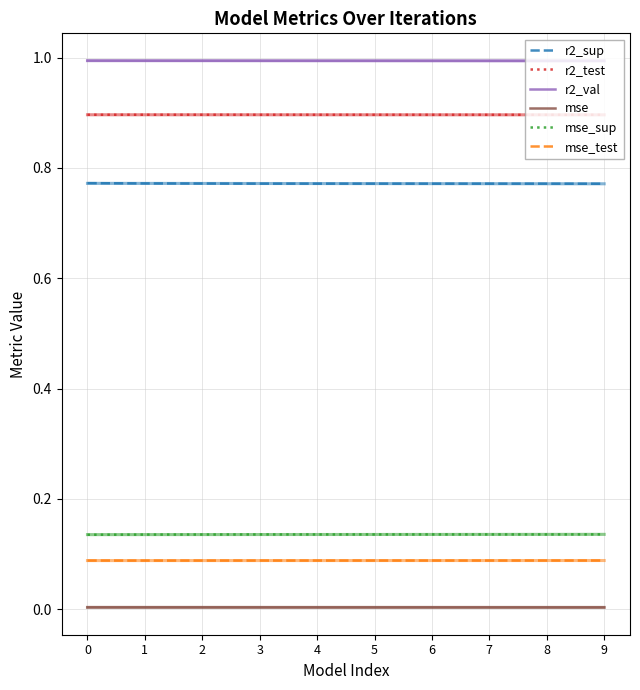

At which label does mse reach its minimum?

9